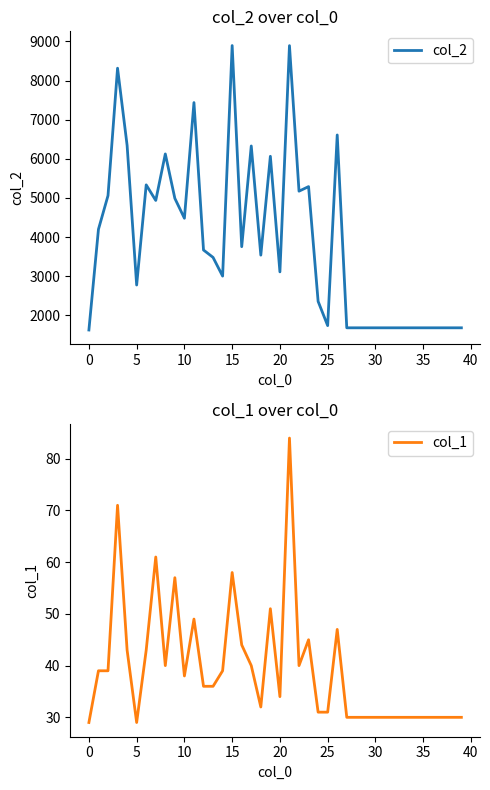

Which series changed the most between 15 and 11?

col_2